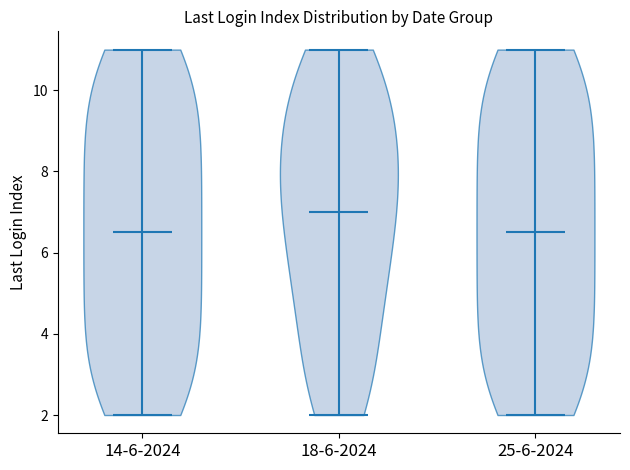

Reading left to right, read every violin against the y-axis: where its median line is, and the lowest and highest points it reaches. The values are not printed on the chart, so give them approximately, as read against the axis.

14-6-2024: median line 6.6, lowest point 2.0, highest point 11.0
18-6-2024: median line 7.0, lowest point 2.0, highest point 11.0
25-6-2024: median line 6.6, lowest point 2.0, highest point 11.0